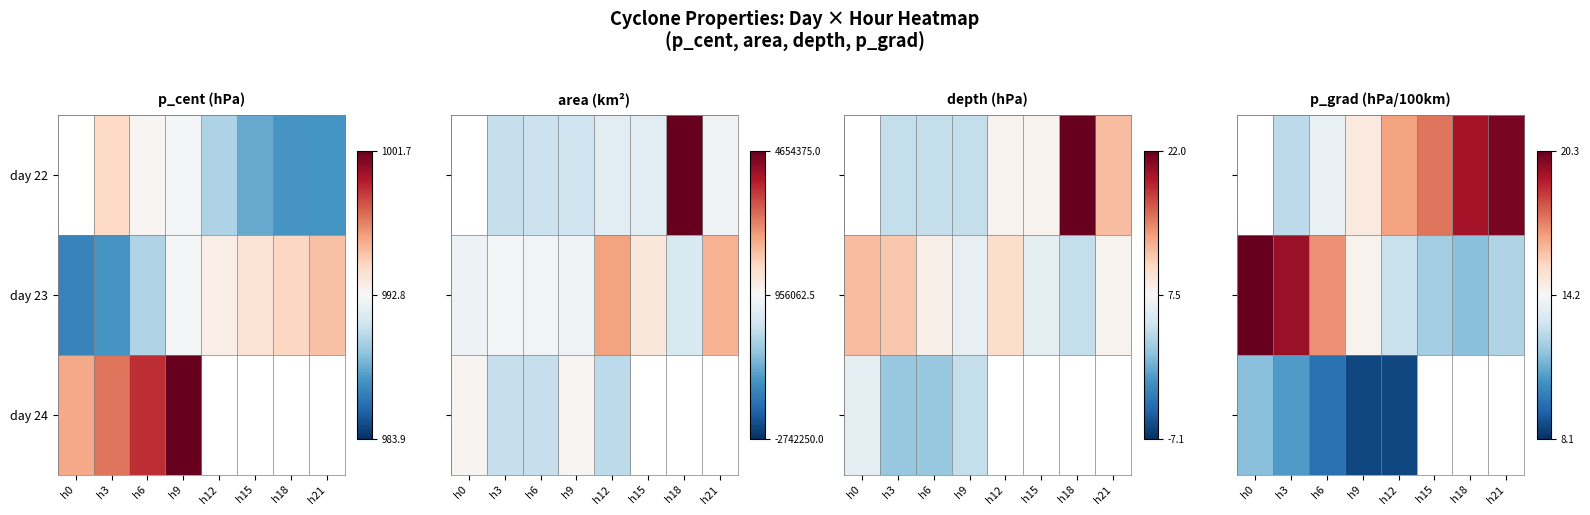

The value of day 23 at h21 is -0.1. True or false?

False